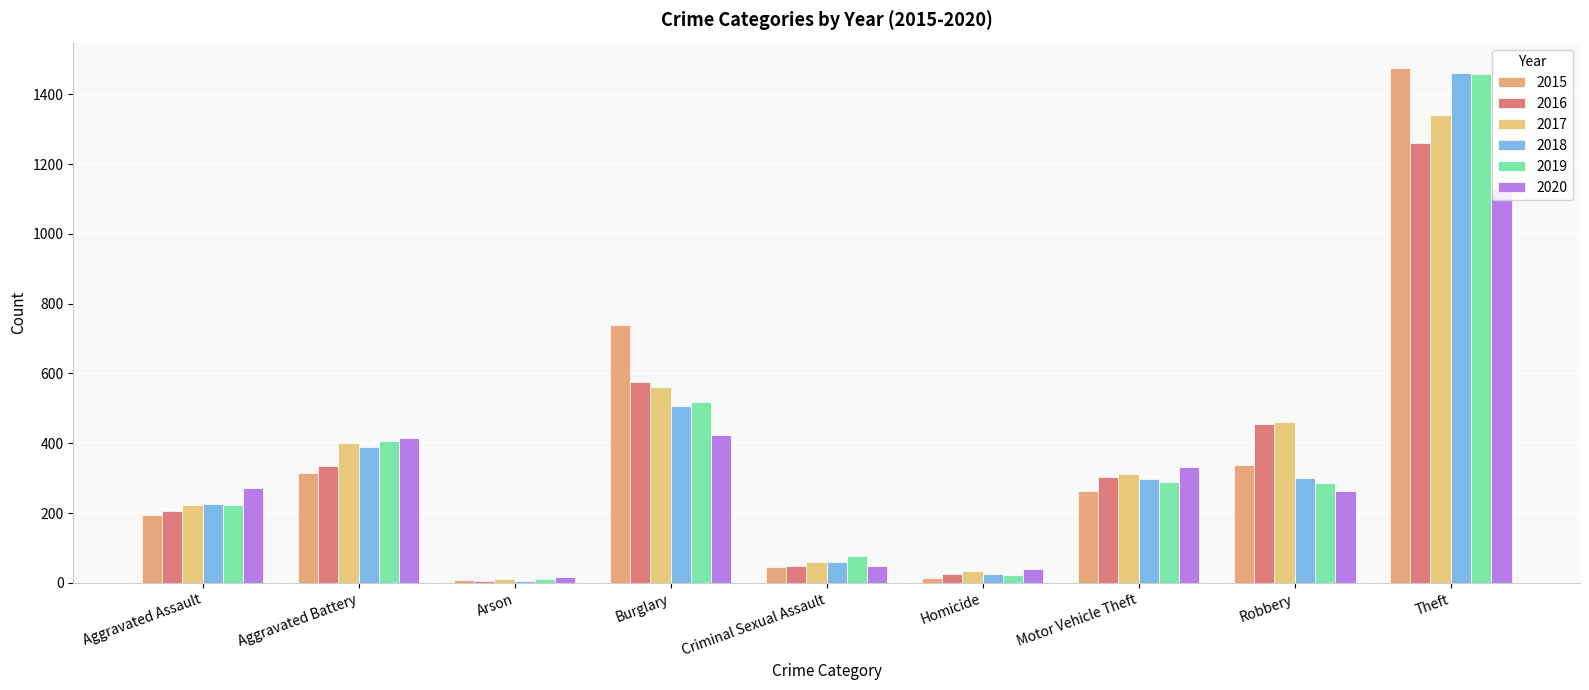

What is the spread (max minus min) of values at Aggravated Assault?

79